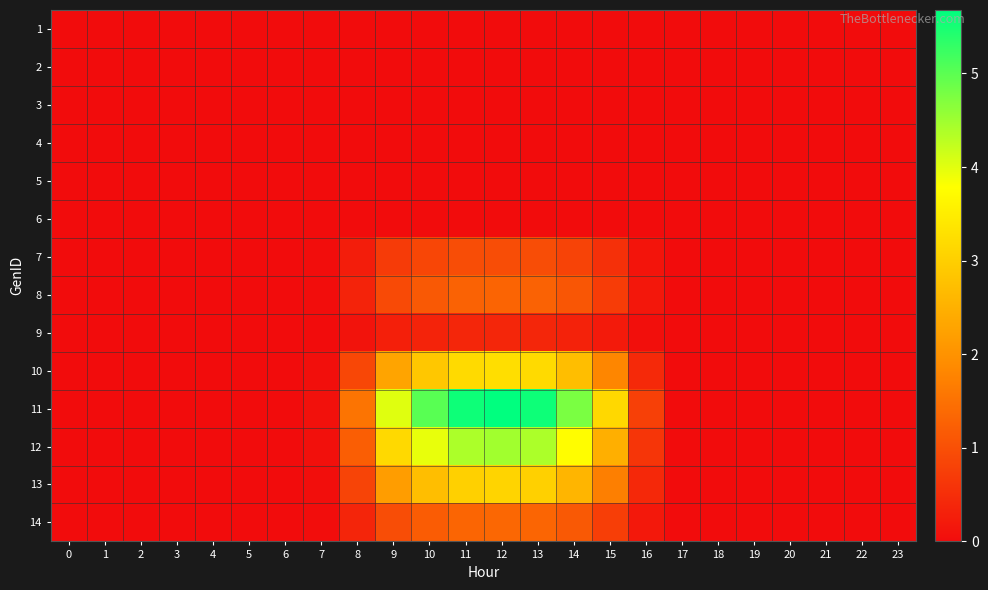

Which has a higher value, 15 or 17?

15